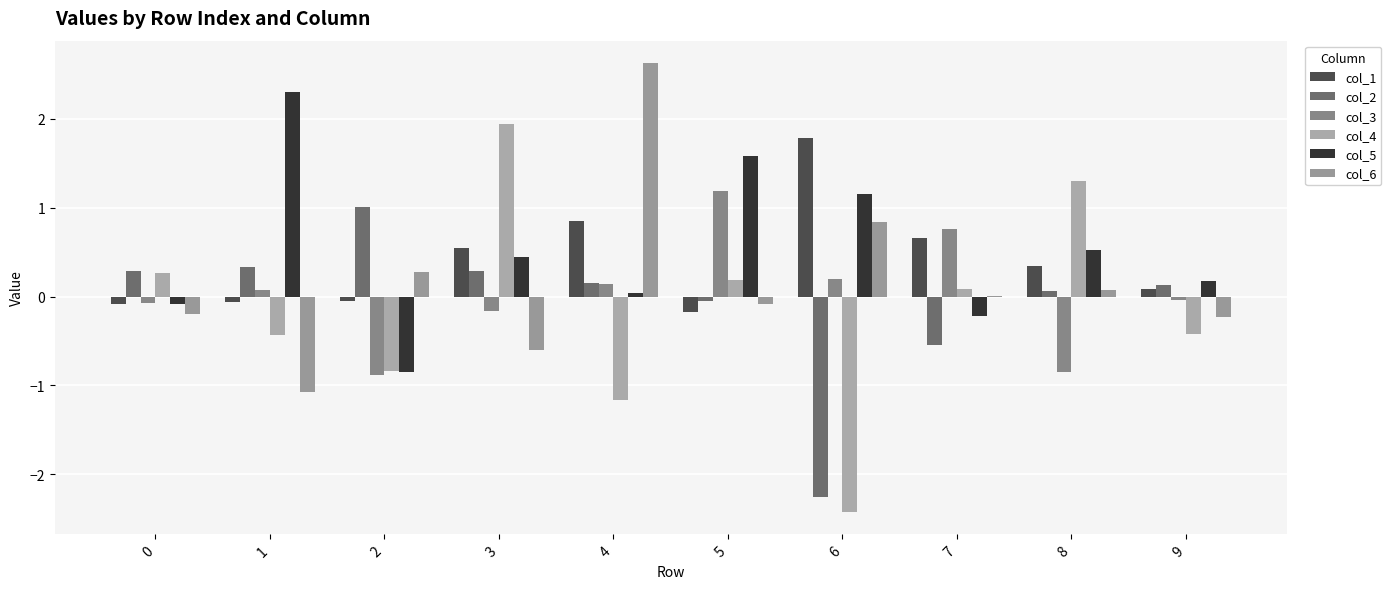

Reading right to left, what are all the values shown in this chart?

col_1: 0.1	0.3	0.7	1.8	-0.2	0.8	0.5	-0.0	-0.1	-0.1
col_2: 0.1	0.1	-0.5	-2.3	-0.1	0.2	0.3	1.0	0.3	0.3
col_3: -0.0	-0.8	0.8	0.2	1.2	0.1	-0.2	-0.9	0.1	-0.1
col_4: -0.4	1.3	0.1	-2.4	0.2	-1.2	1.9	-0.8	-0.4	0.3
col_5: 0.2	0.5	-0.2	1.2	1.6	0.0	0.4	-0.8	2.3	-0.1
col_6: -0.2	0.1	0.0	0.8	-0.1	2.6	-0.6	0.3	-1.1	-0.2